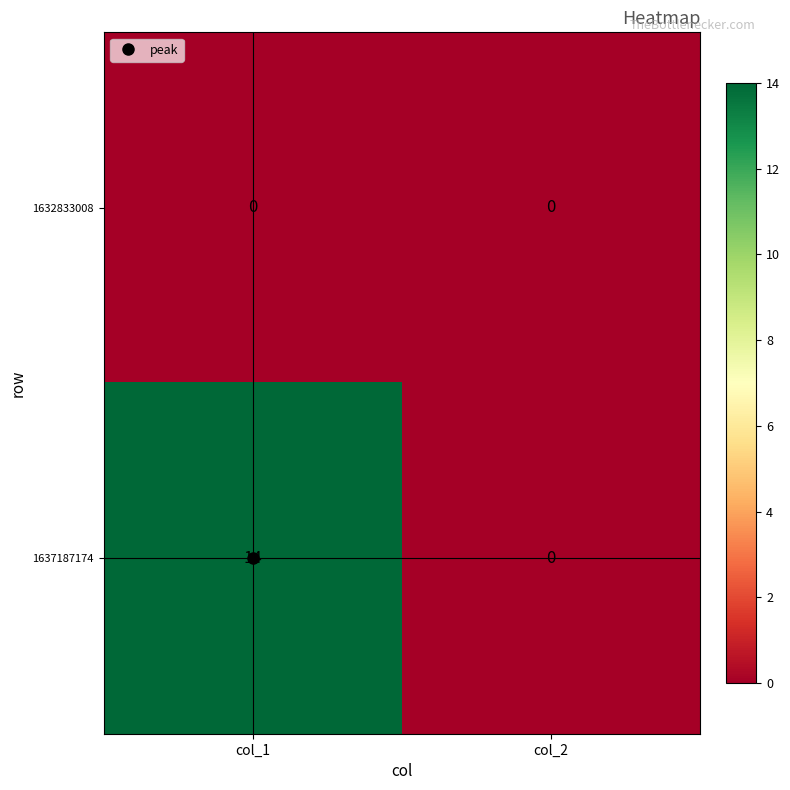

What is the difference between the highest and lowest values at col_1?

14